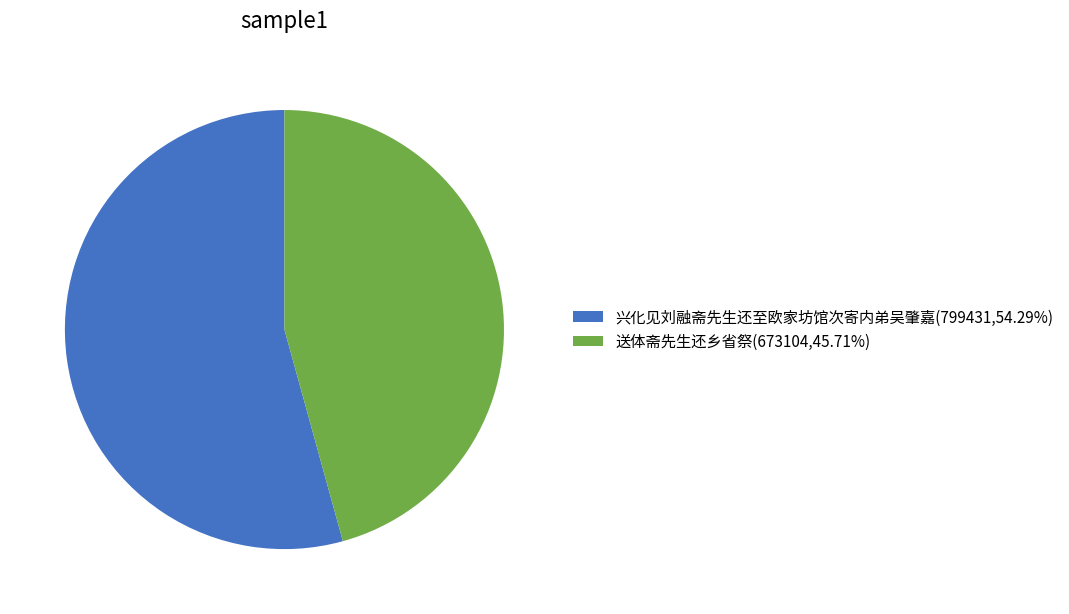

Does 兴化见刘融斋先生还至欧家坊馆次寄内弟吴肇嘉(799431,54.29%) represent more than half of the total?

Yes